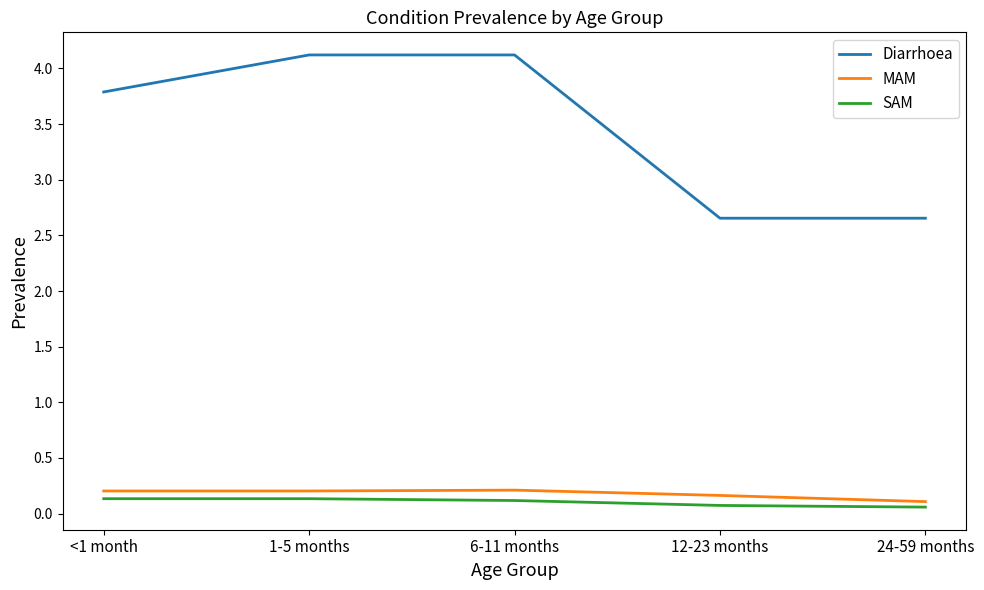

What is the difference between the second highest and minimum values in the Diarrhoea series?

1.5